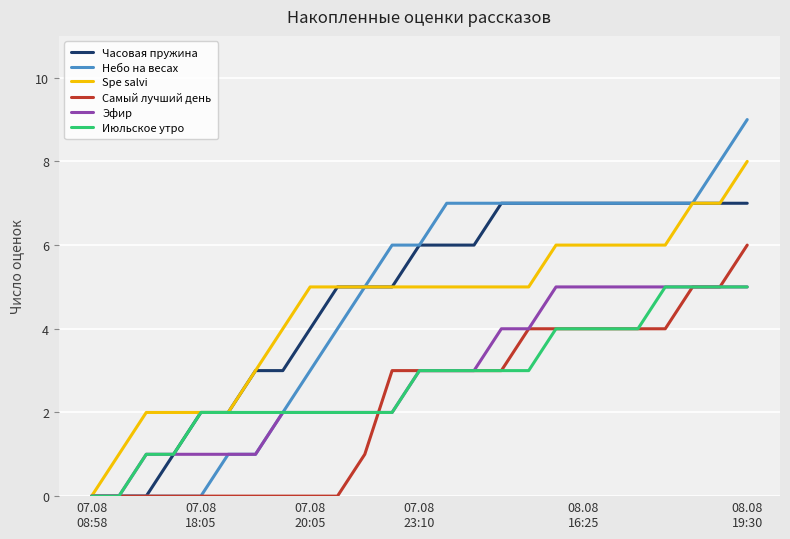

Which series has the widest spread of values?

Небо на весах